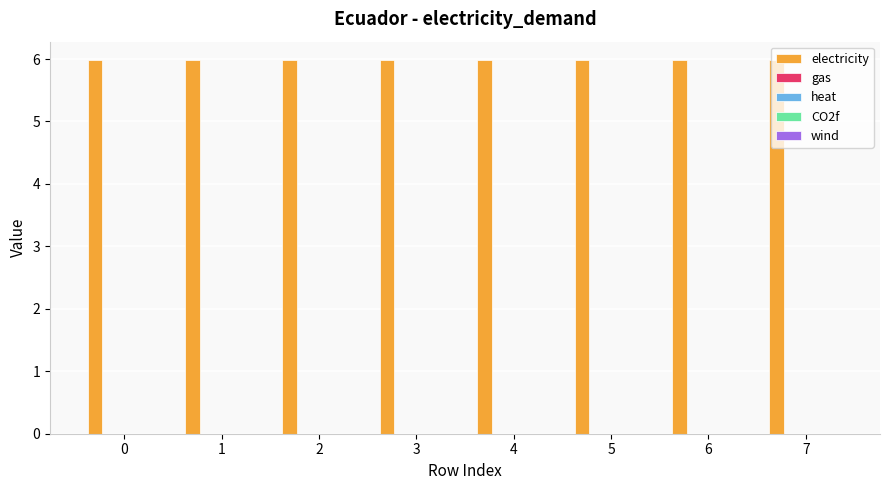

What is the spread (max minus min) of values at 5?

6.0